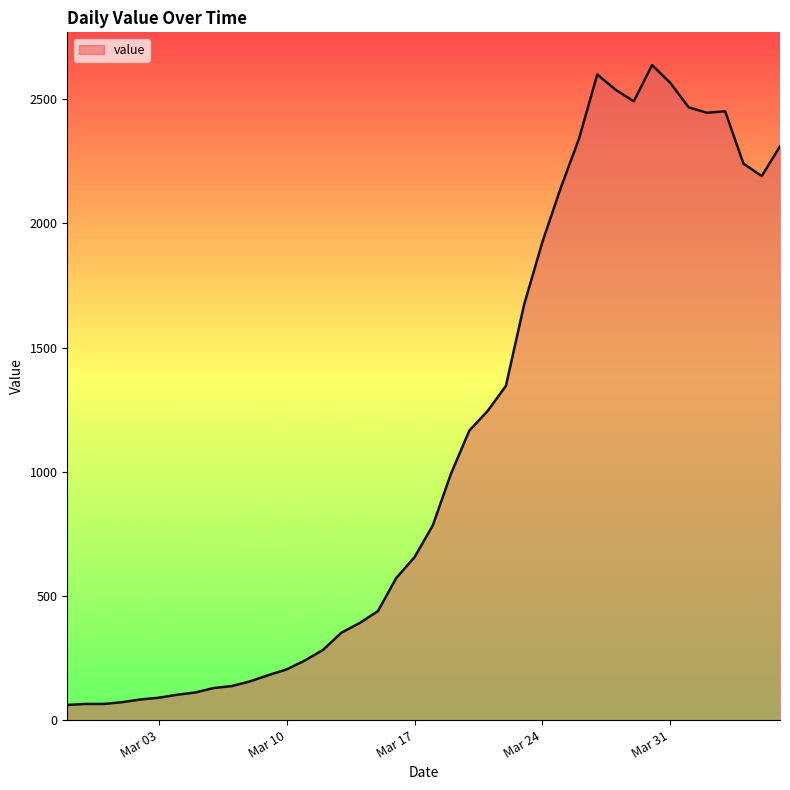

What is the sum of all values?

44951